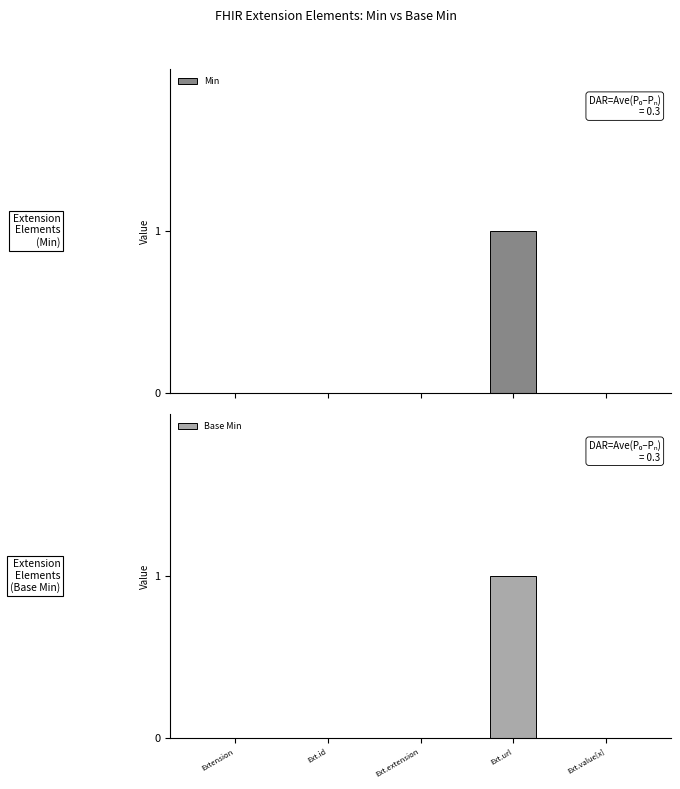

Is the value of Min at Ext.url greater than the value of Base Min at Extension?

Yes